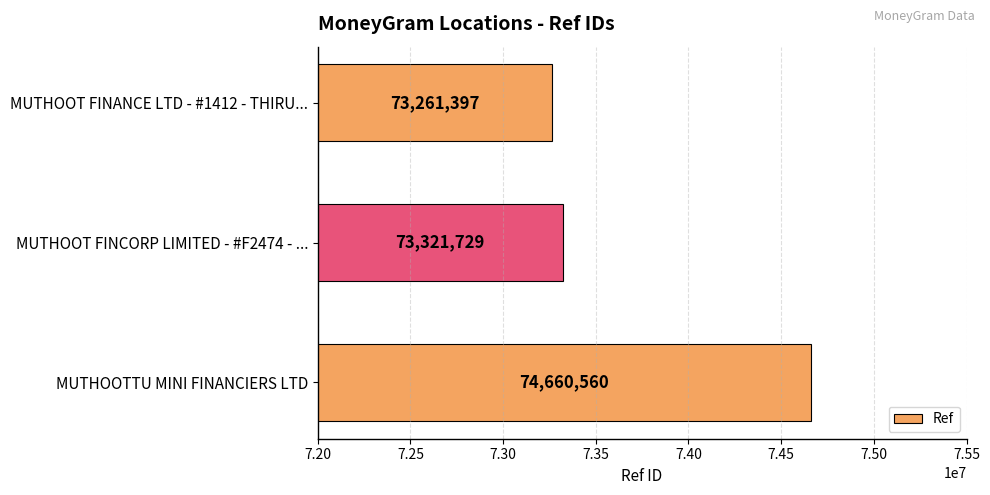

Which has a higher value, MUTHOOT FINANCE LTD - #1412 - THIRU... or MUTHOOTTU MINI FINANCIERS LTD?

MUTHOOTTU MINI FINANCIERS LTD